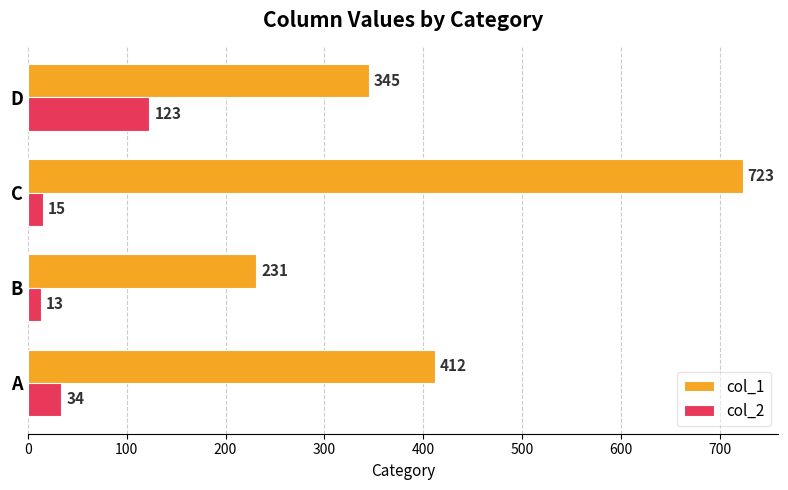

At which label is col_2 closest to 68?

A